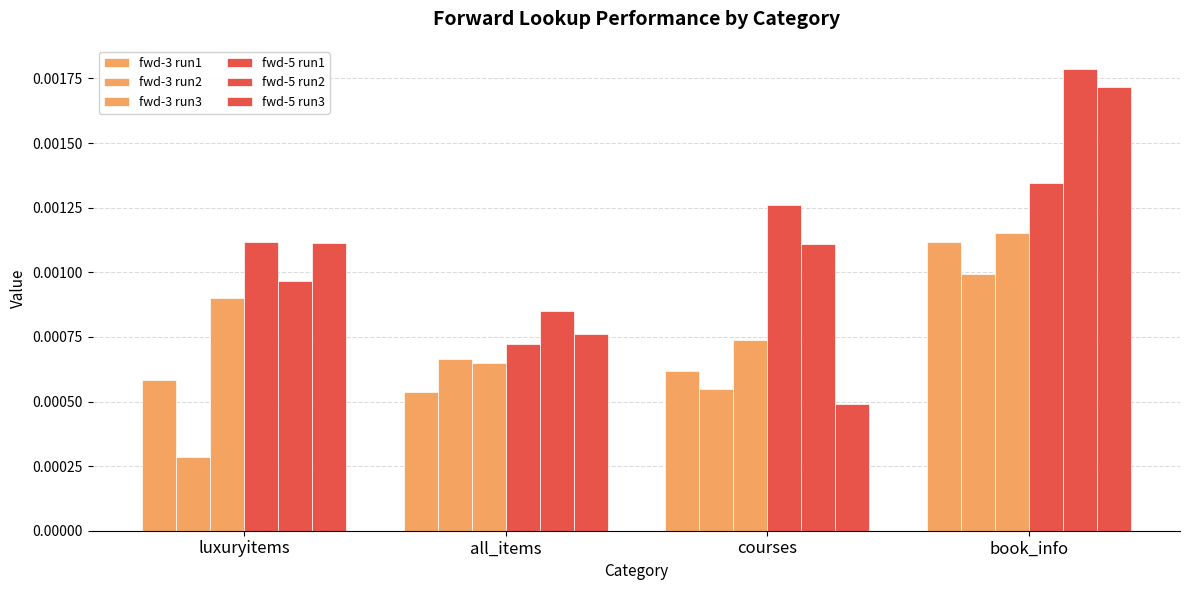

How many groups of bars are there?

4